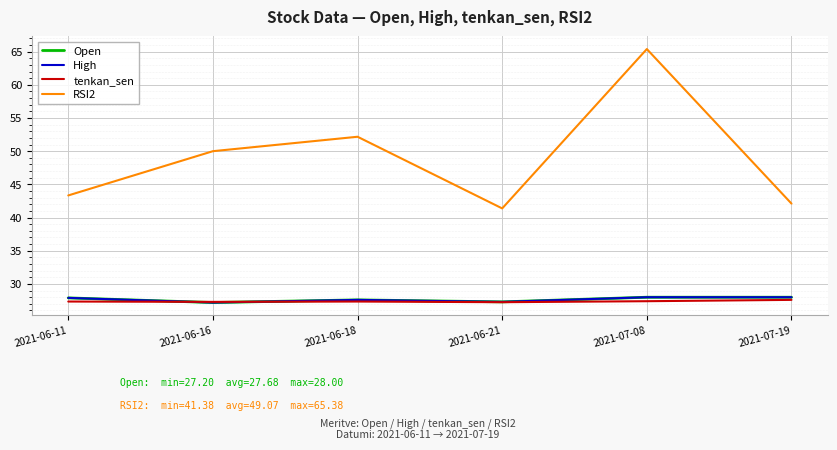

Reading left to right, extract all data points from this chart.

Open: 27.9	27.2	27.6	27.3	28.0	28.0
High: 27.9	27.2	27.6	27.3	28.0	28.0
tenkan_sen: 27.3	27.3	27.4	27.2	27.4	27.6
RSI2: 43.3	50.0	52.2	41.4	65.4	42.1